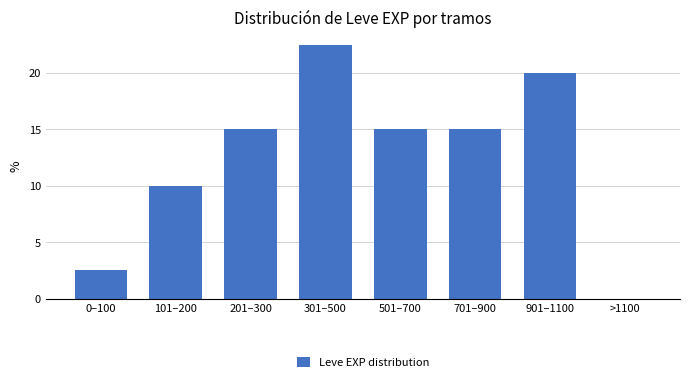

Reading left to right, list all the values displayed in this chart.

0–100=2.5	101–200=10.0	201–300=15.0	301–500=22.5	501–700=15.0	701–900=15.0	901–1100=20.0	>1100=0.0